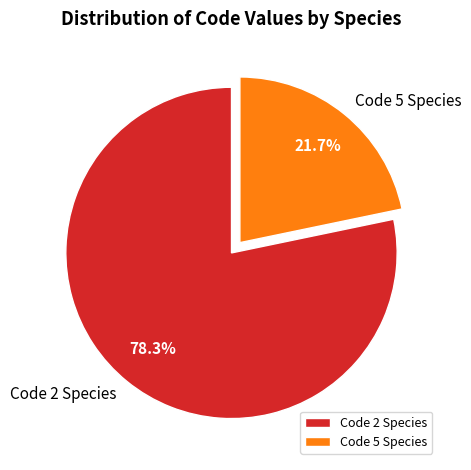

What is the majority slice?

Code 2 Species